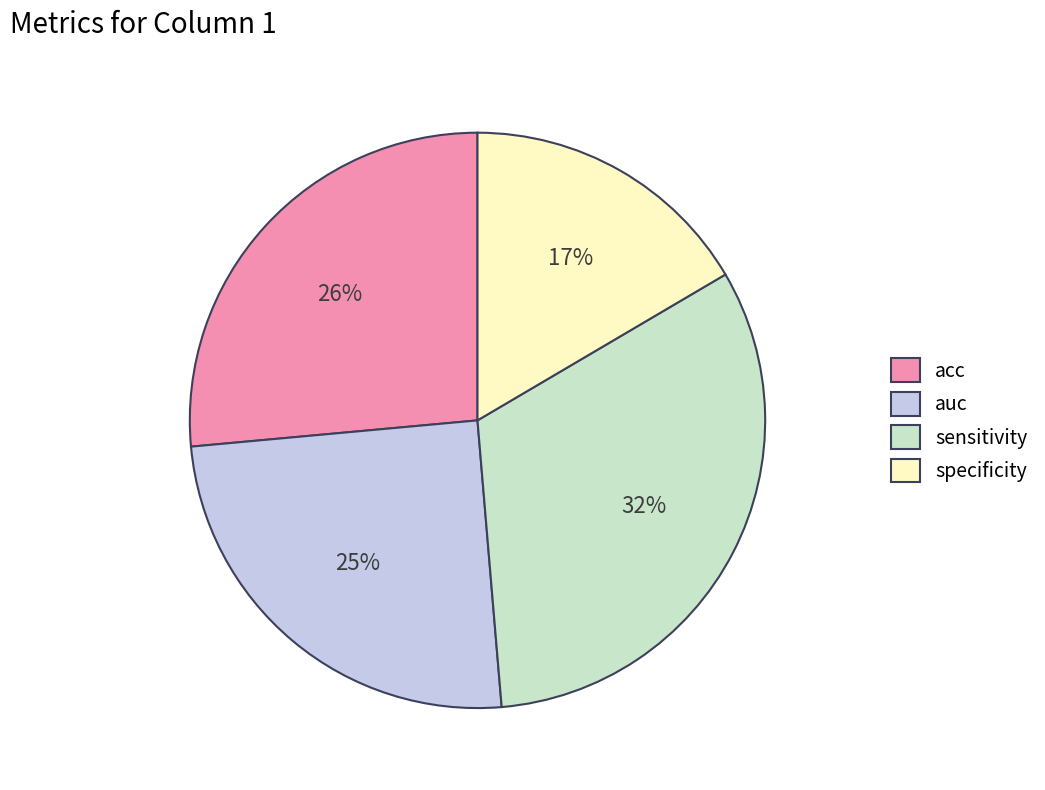

True or false: sensitivity accounts for 32% of the total.

True